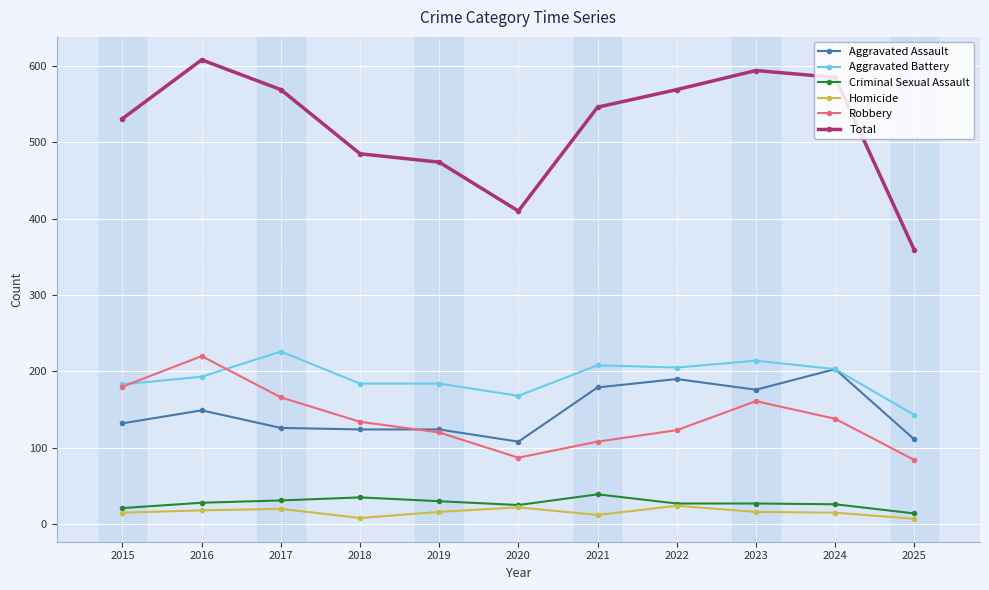

True or false: Aggravated Assault and Homicide cross at least once.

False